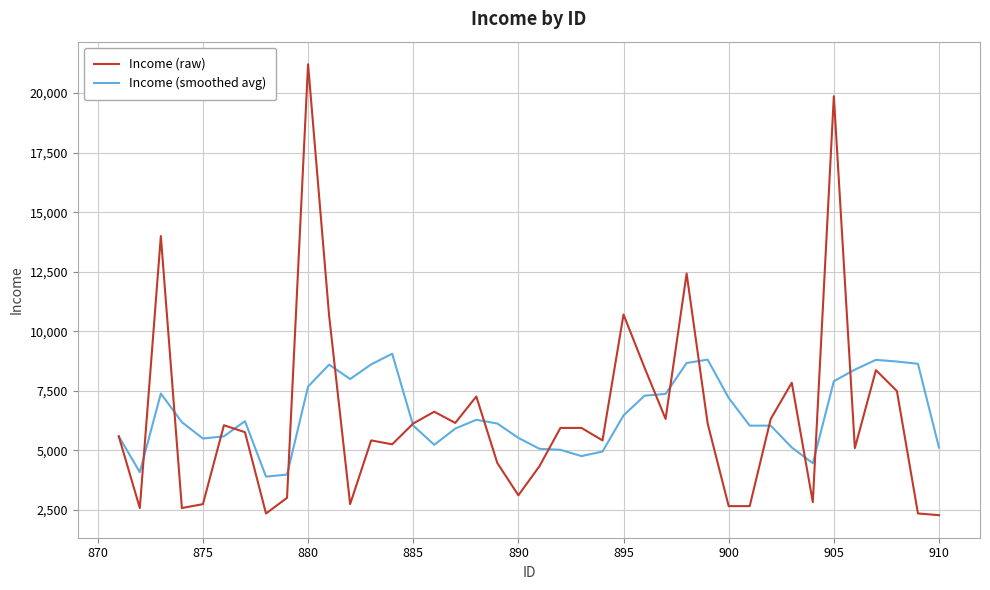

True or false: Income (smoothed avg) has more than 2 points higher than both neighbors.

True